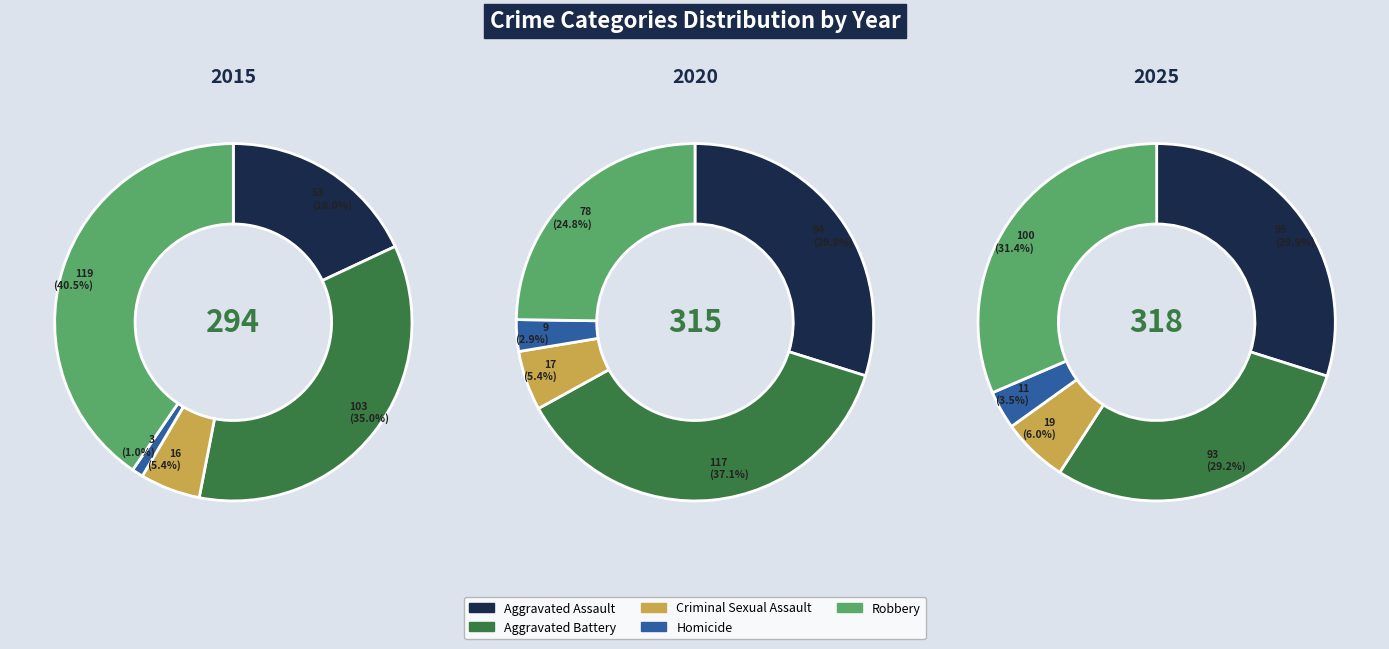

The Homicide slice represents 1% of the pie. True or false?

True